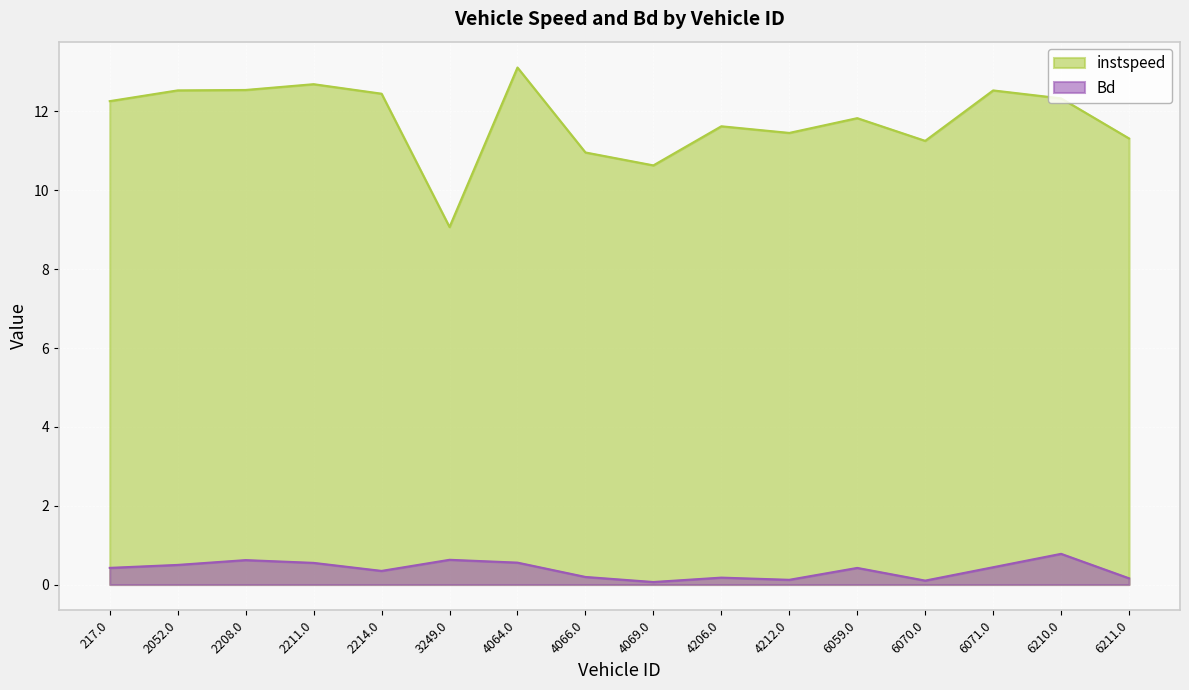

Which series has the largest range (max minus min)?

instspeed